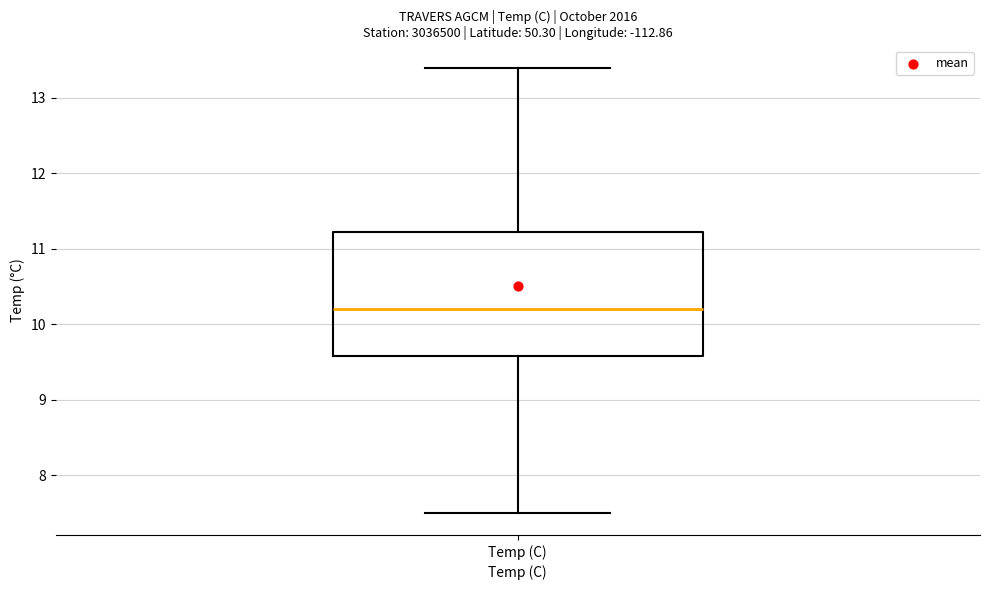

Where does the median line of the box for Temp (C) sit on the y-axis? The values are not printed on the chart, so give them approximately, as read against the axis.

10.2